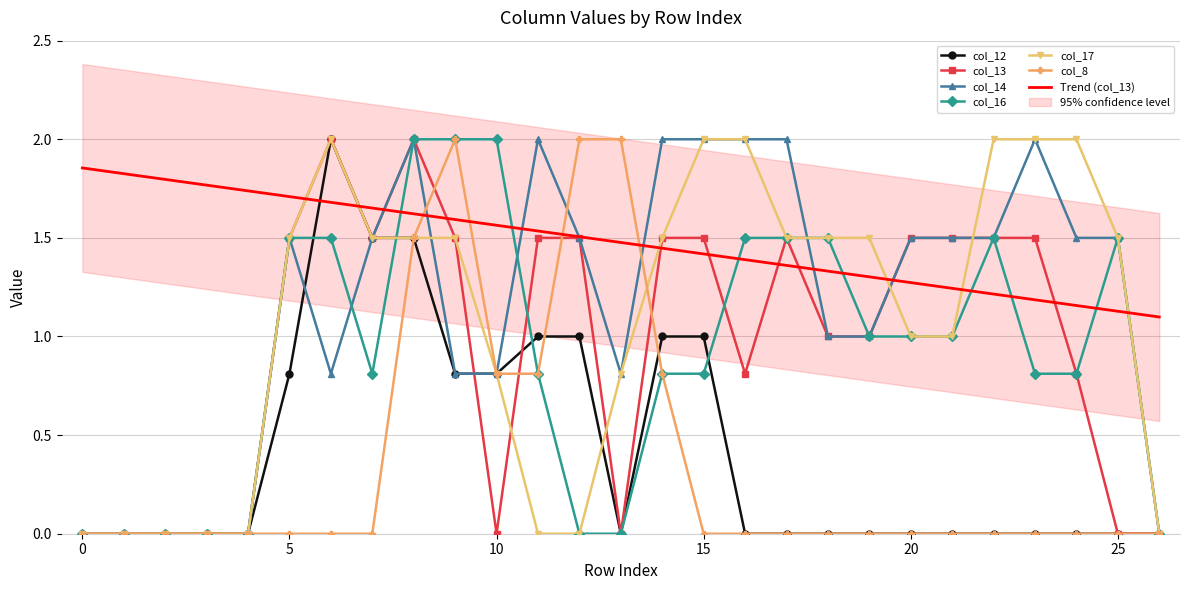

What is the value of the col_13 point at the 15th from the left?

1.5